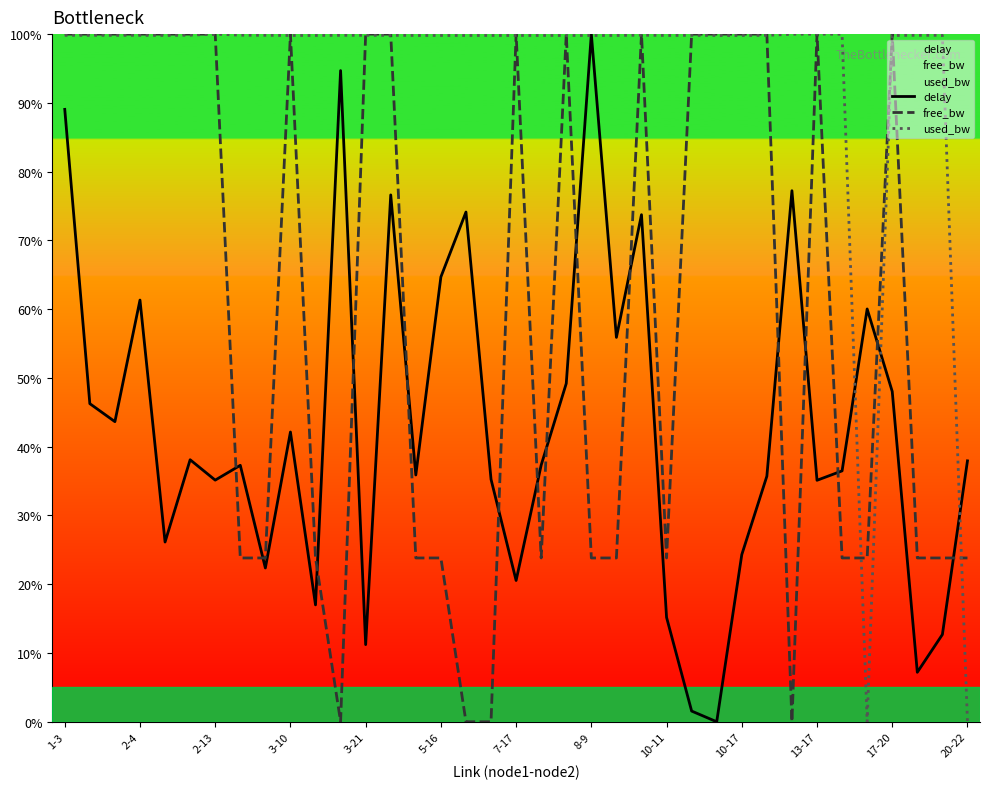

How many values in the used_bw series exceed 99?

35